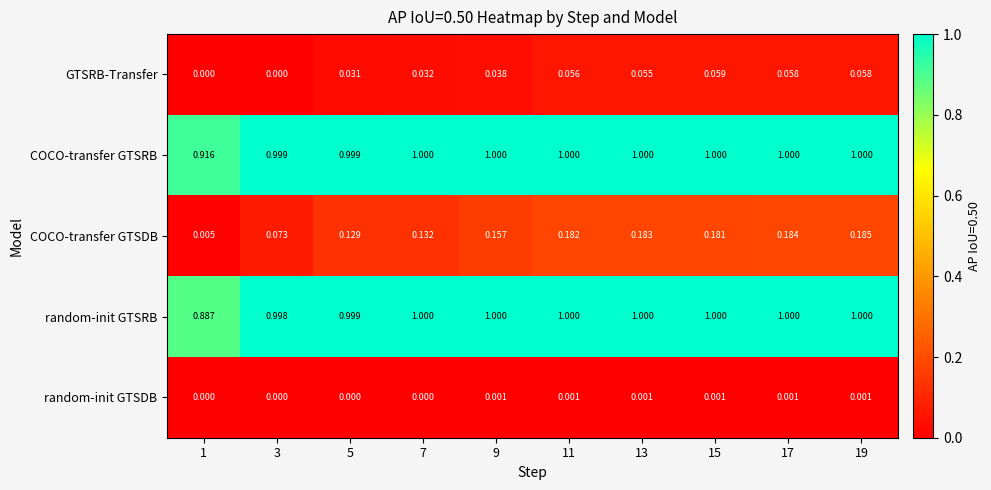

Is the value of random-init GTSRB at 5 greater than the value of COCO-transfer GTSRB at 17?

No